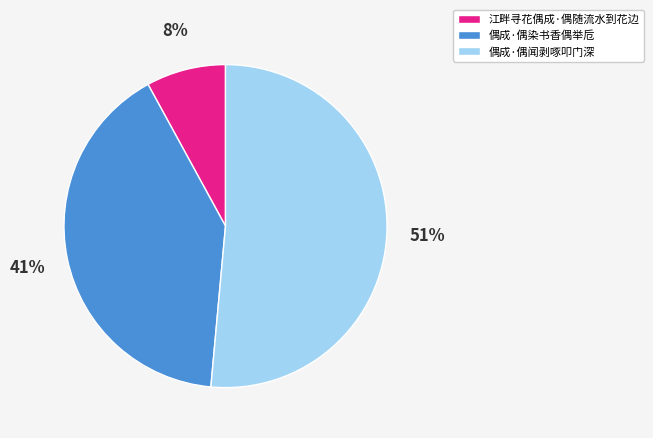

To the nearest percent, what is the difference between the largest and smallest slice percentages?

43%